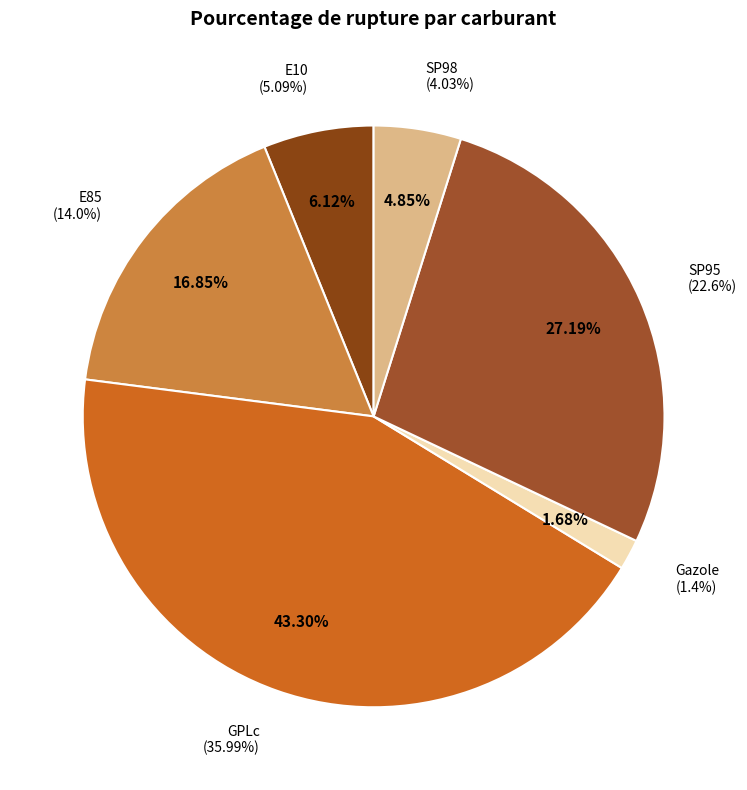

True or false: SP98 accounts for 1% of the total.

False